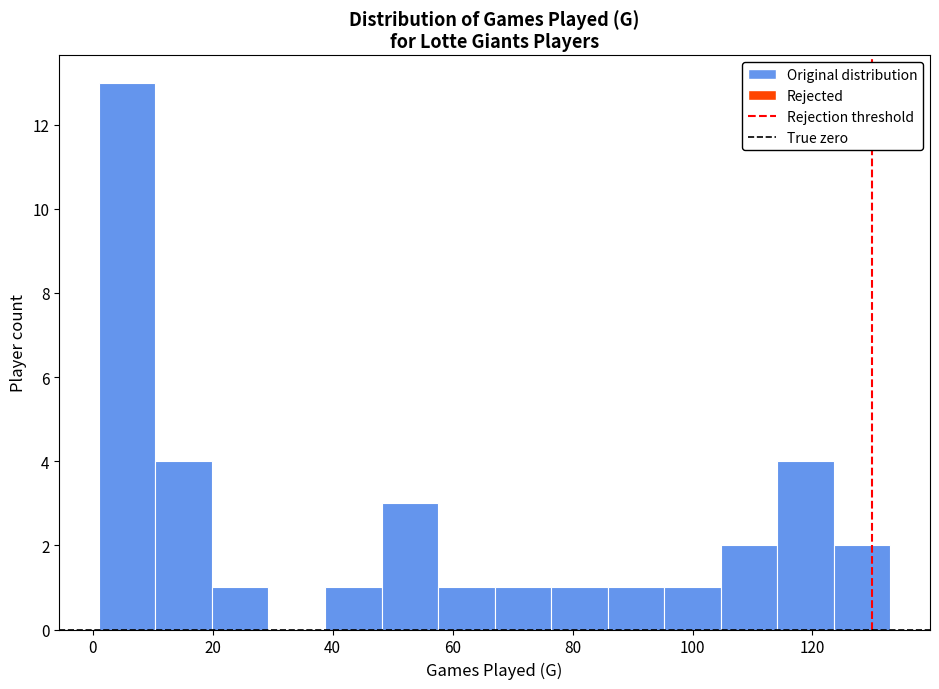

What is the height of the bar covering 96 to 104 on the x-axis? Neither the bar edges nor the heights are printed on the chart, so give them approximately, as read against the axes.

1